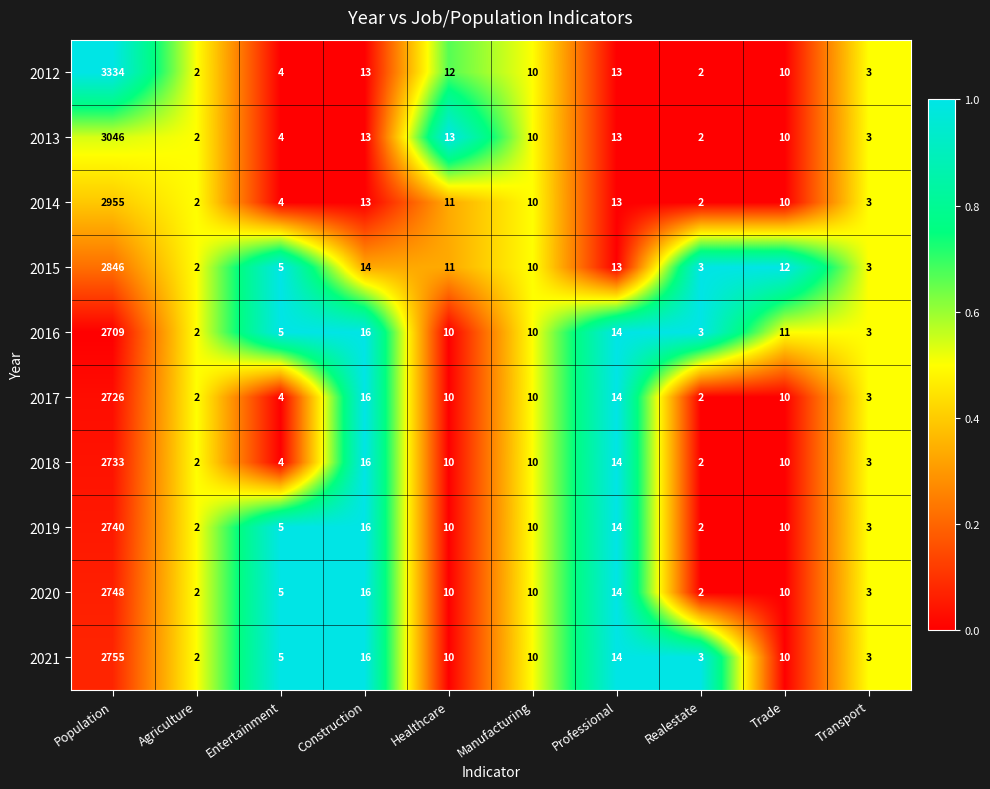

At which label is 2019 closest to 1371?

Construction